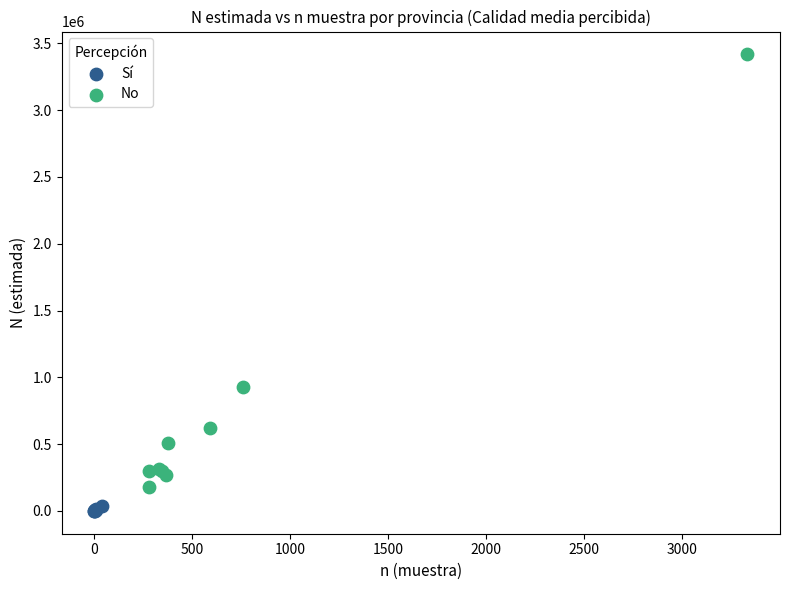

Which series has the widest spread of Y values?

No